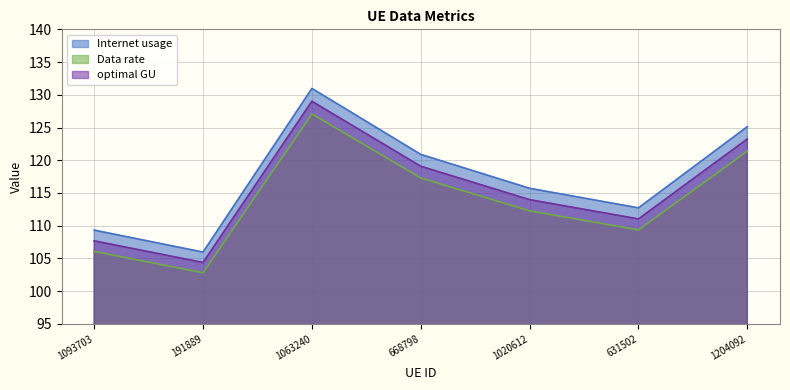

What are all the series names shown in the legend?

Internet usage, Data rate, optimal GU